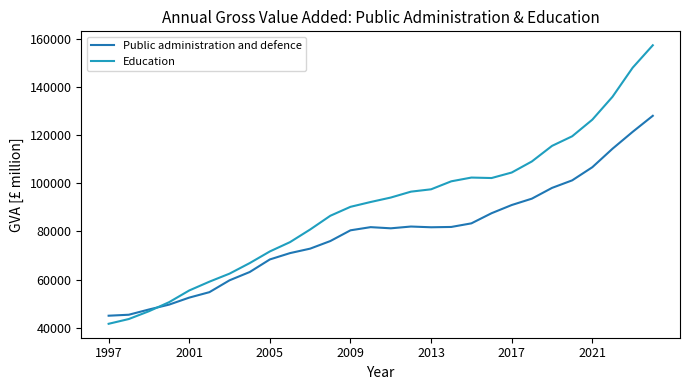

List the series in order of their peak value, lowest first.

Public administration and defence, Education